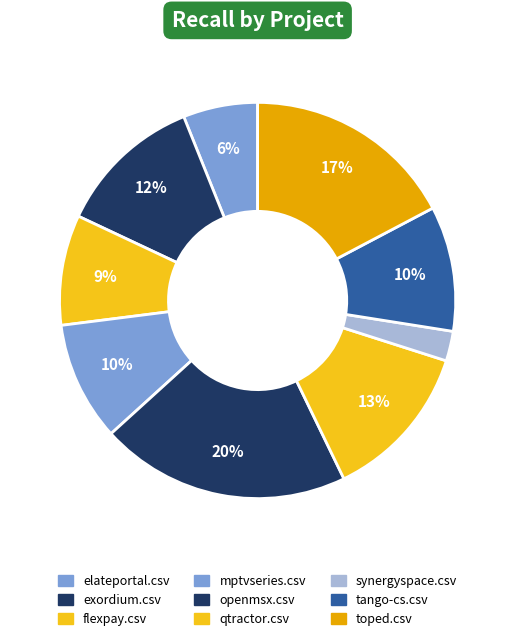

What is the change in value from exordium.csv to mptvseries.csv?

-0.1